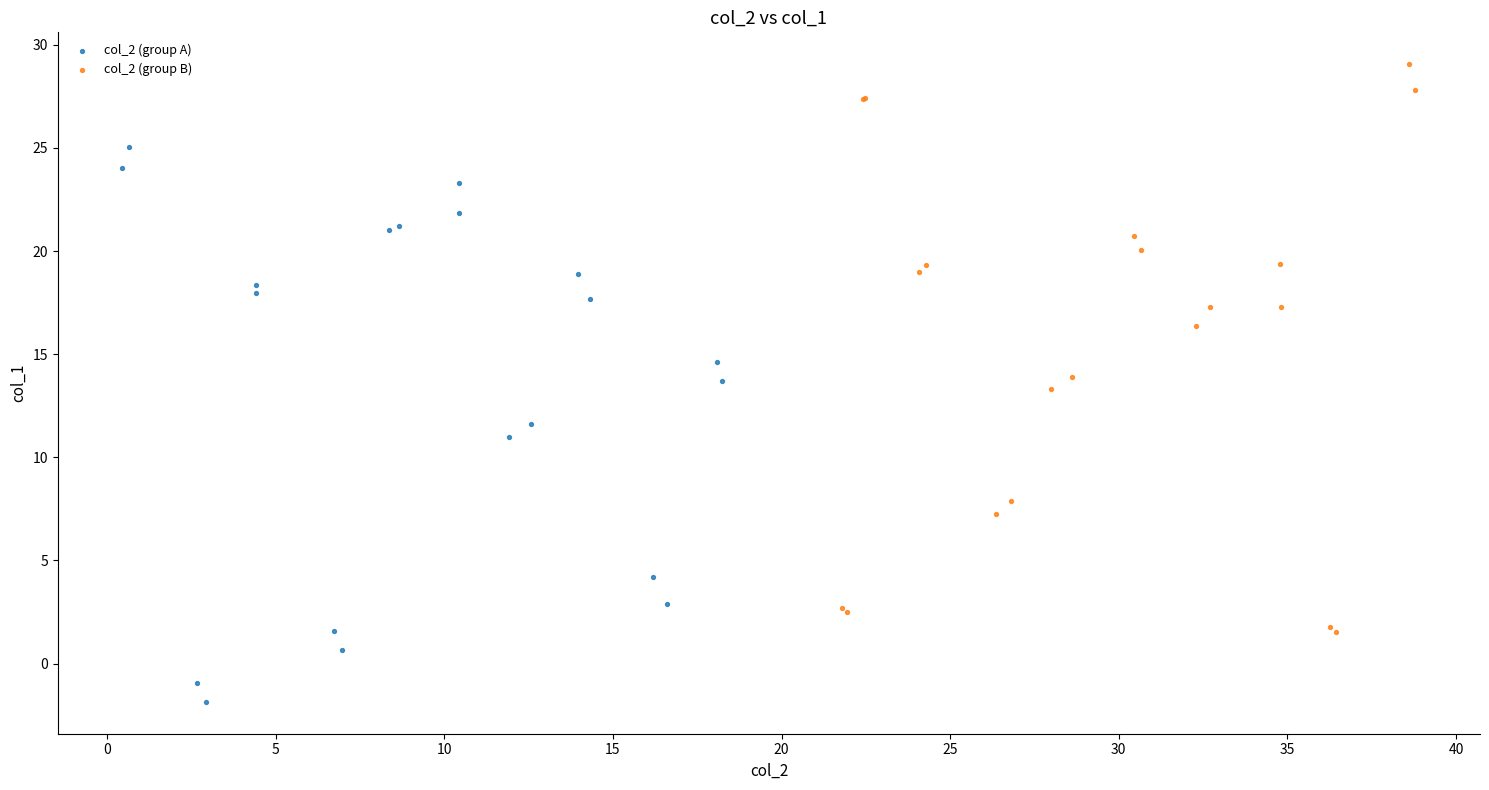

Which series reaches the maximum Y coordinate?

col_2 (group B)